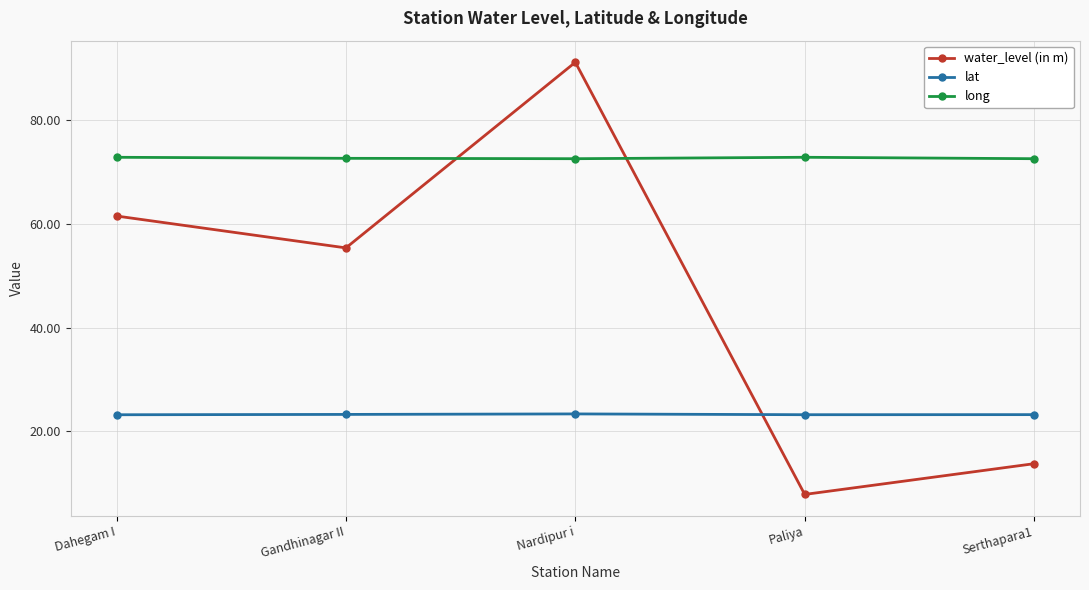

What is the label of the 3rd point from the right?

Nardipur i